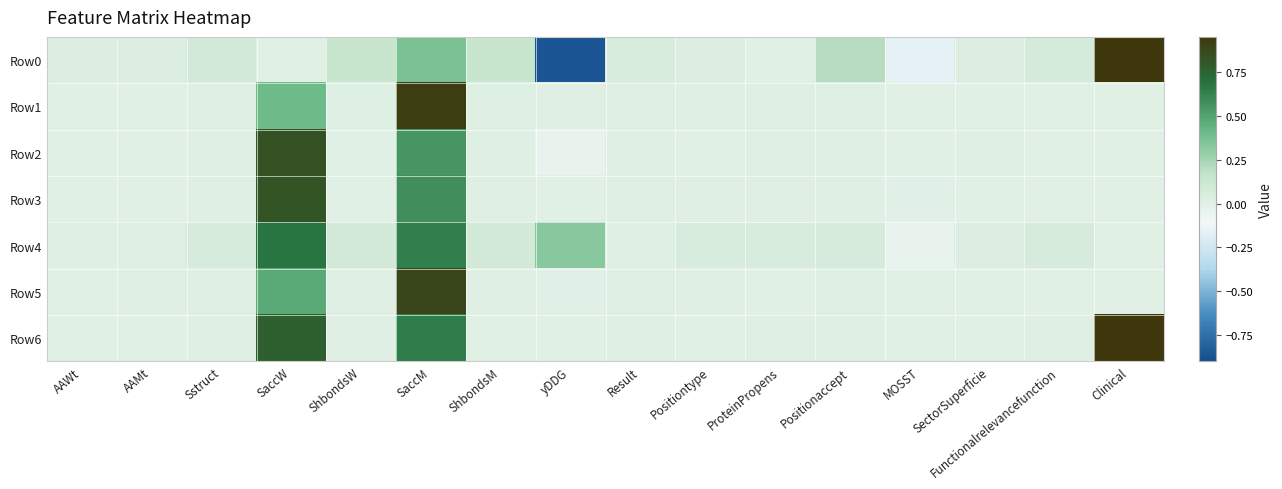

What is the minimum value shown in the chart?

-0.9